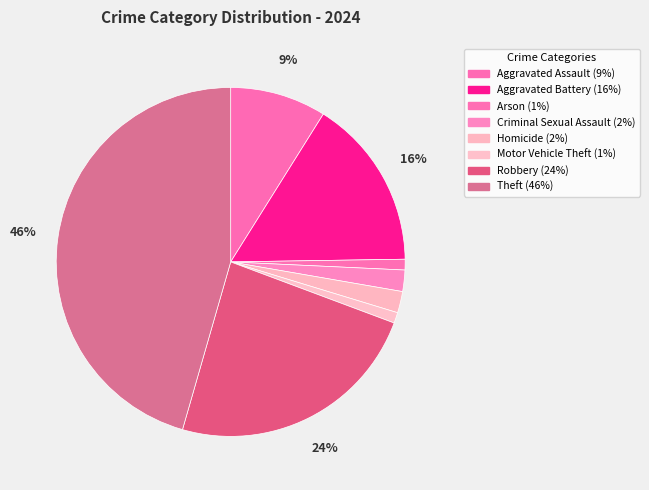

Count the number of slices in the pie.

8